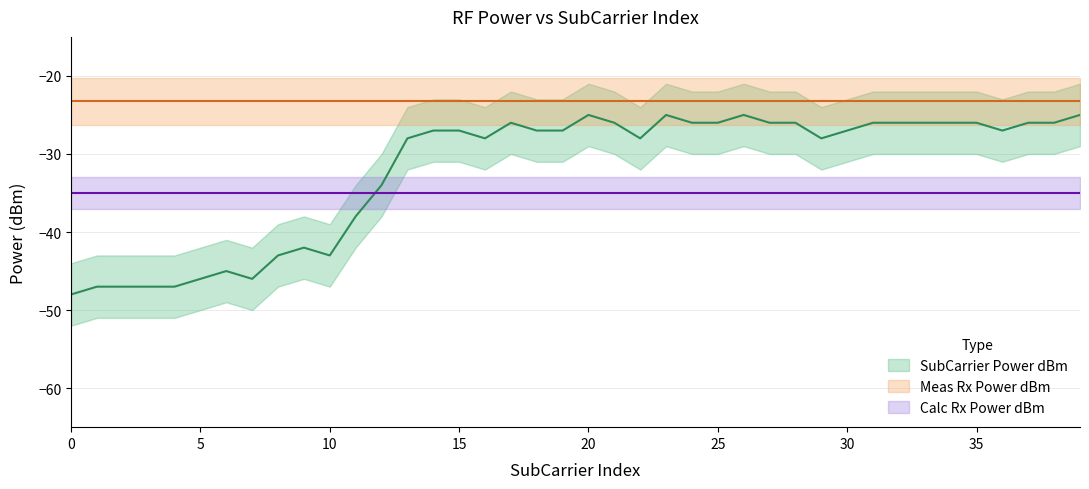

What is the difference between the highest and lowest values at 15?

11.7